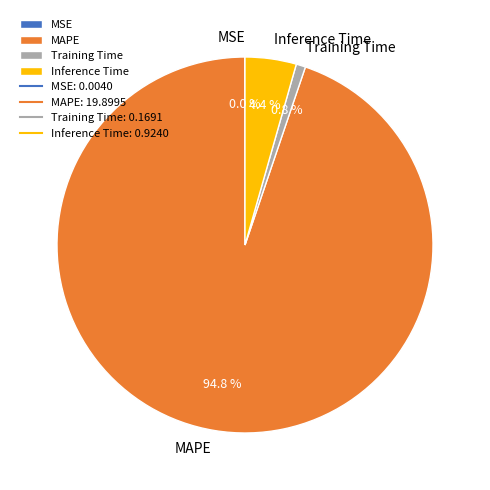

What portion of the pie excludes Inference Time?

95.6%